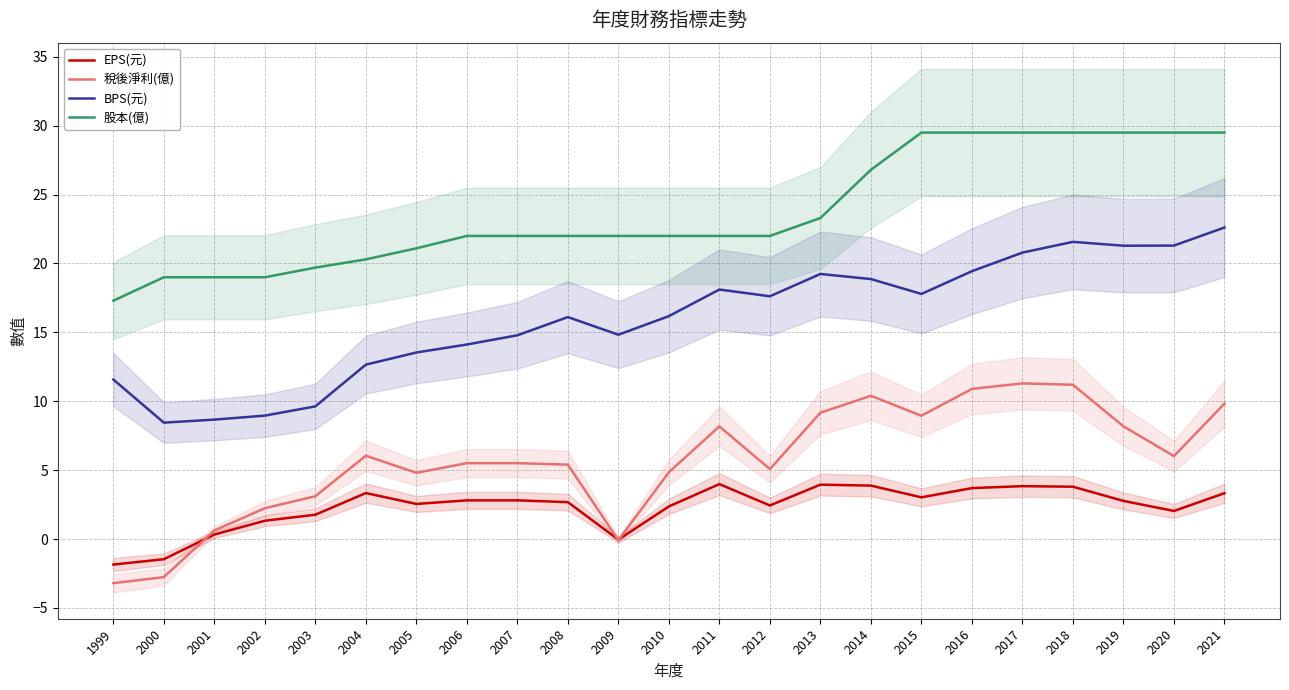

How many data points in 稅後淨利(億) are above 5?

15